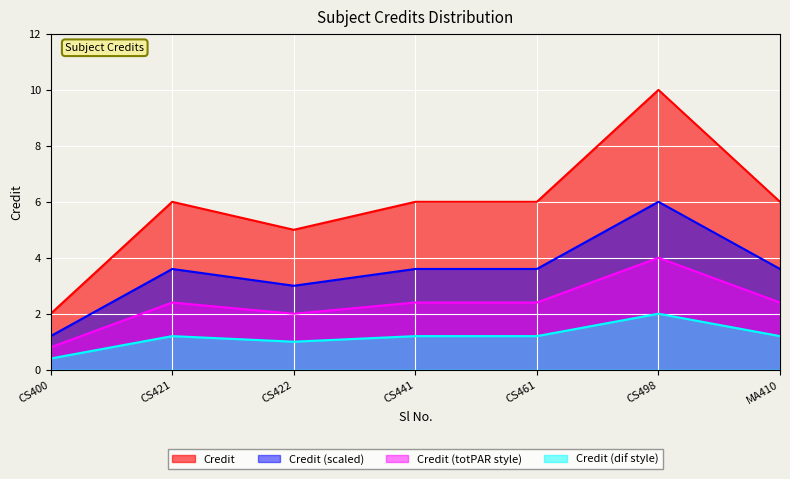

How many data points does each series have?

7